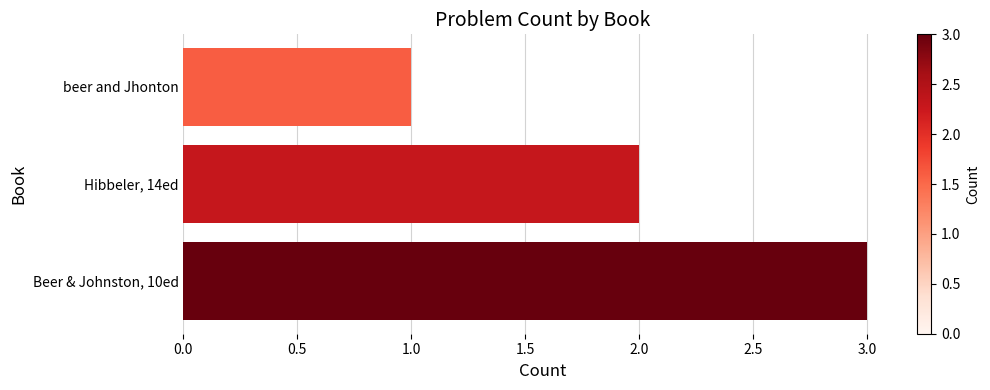

What is the sum of all values?

6